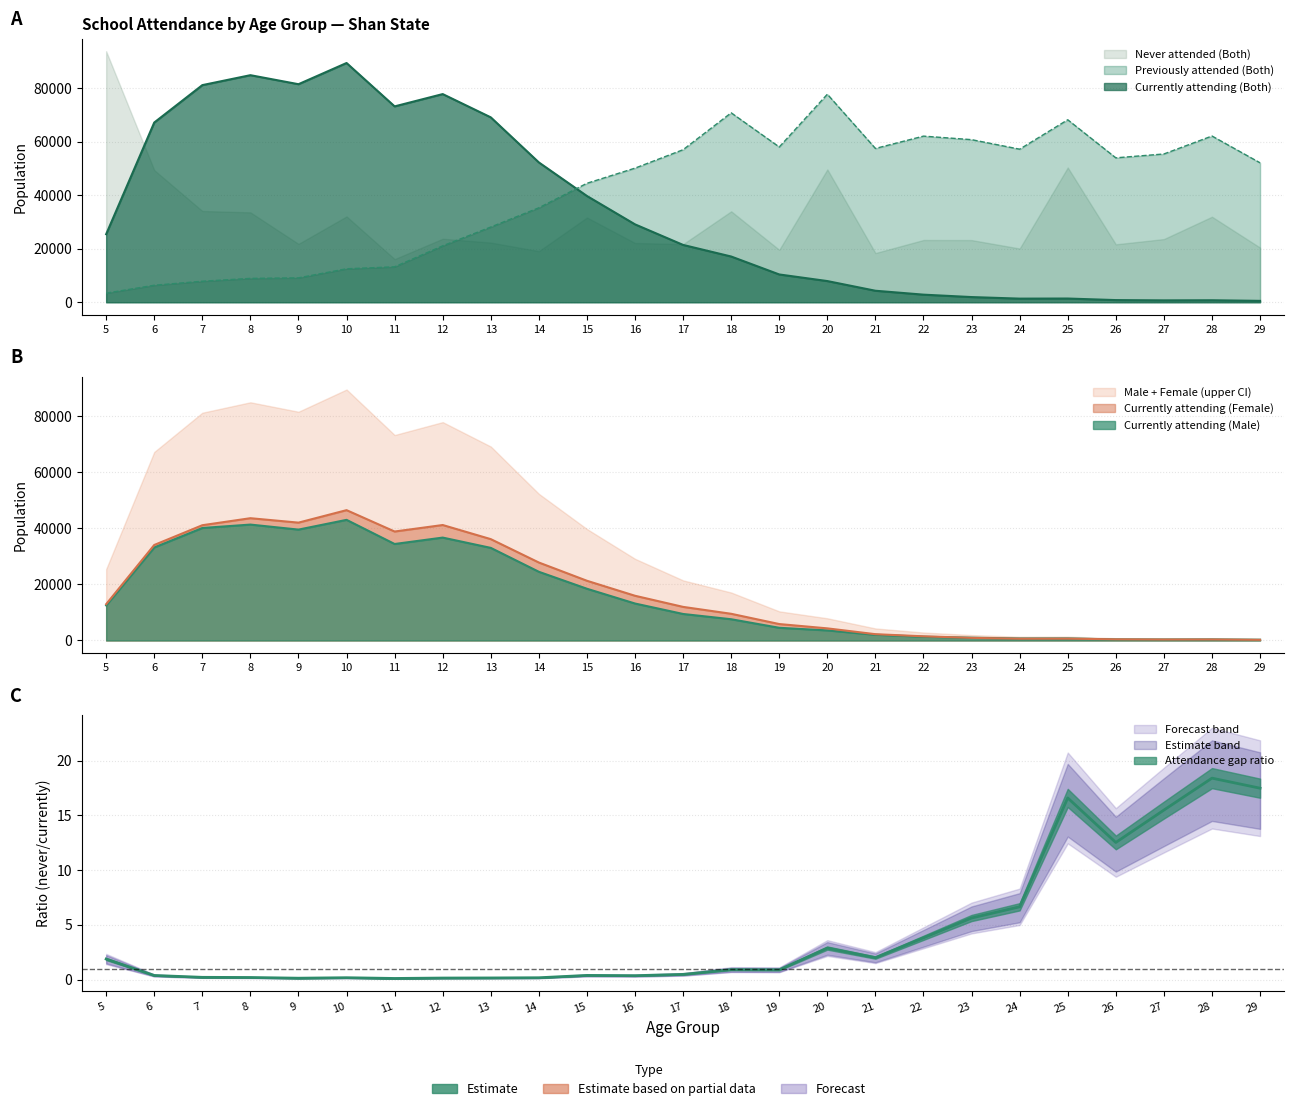

How many times do Currently attending (Female) and Previously attended (Both) cross each other?

1